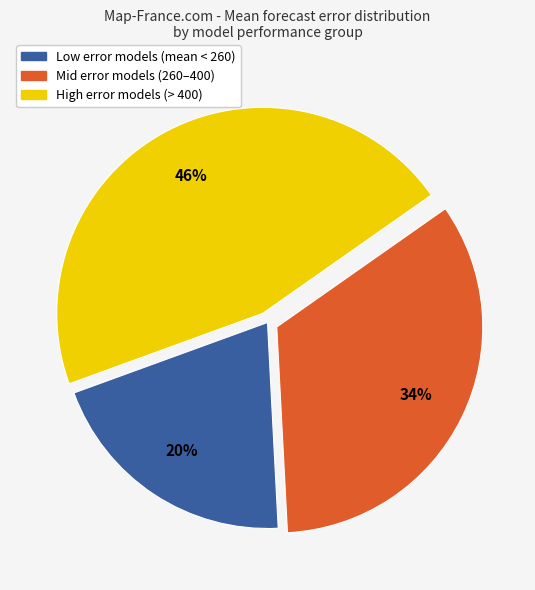

To the nearest percent, what is the average slice percentage?

33%